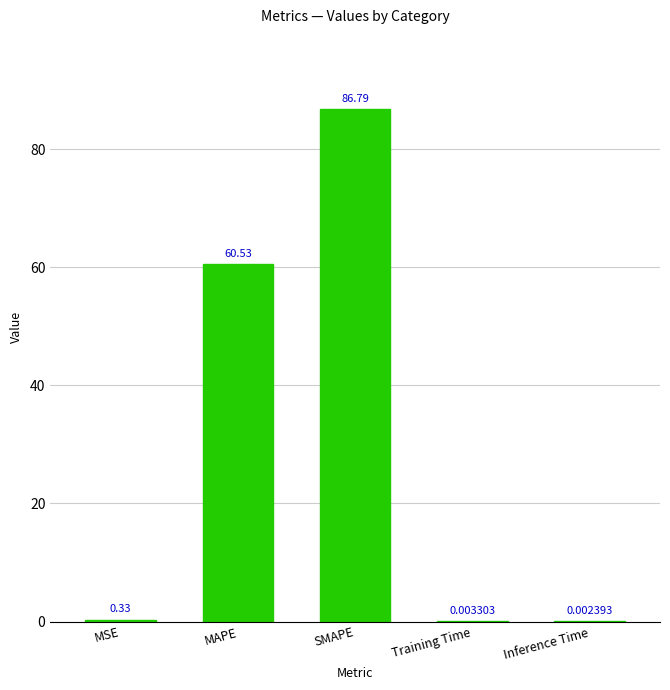

Count the number of categories in the chart.

5